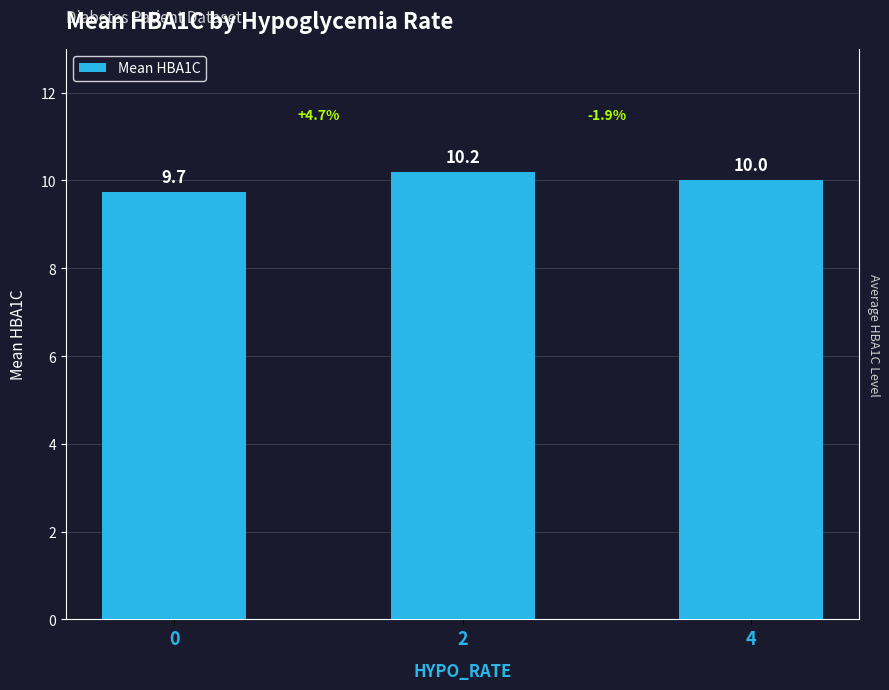

What is the smallest value displayed?

9.7